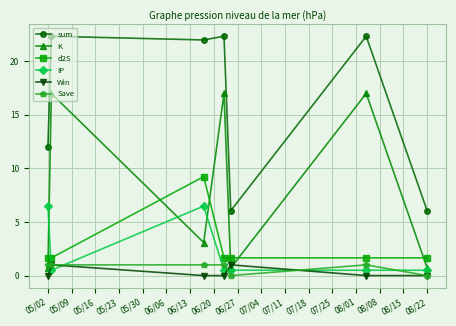

True or false: sum and K intersect in this chart.

False